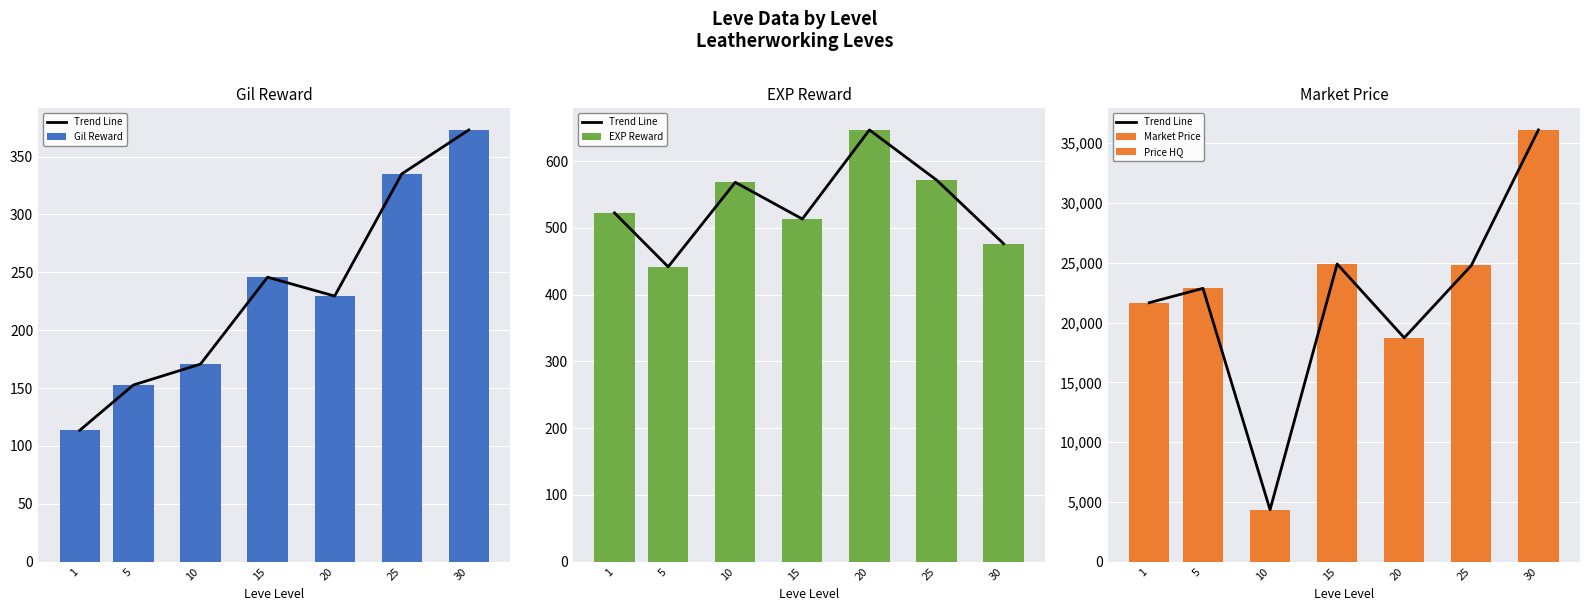

Which has a higher value, 25 or 1?

25